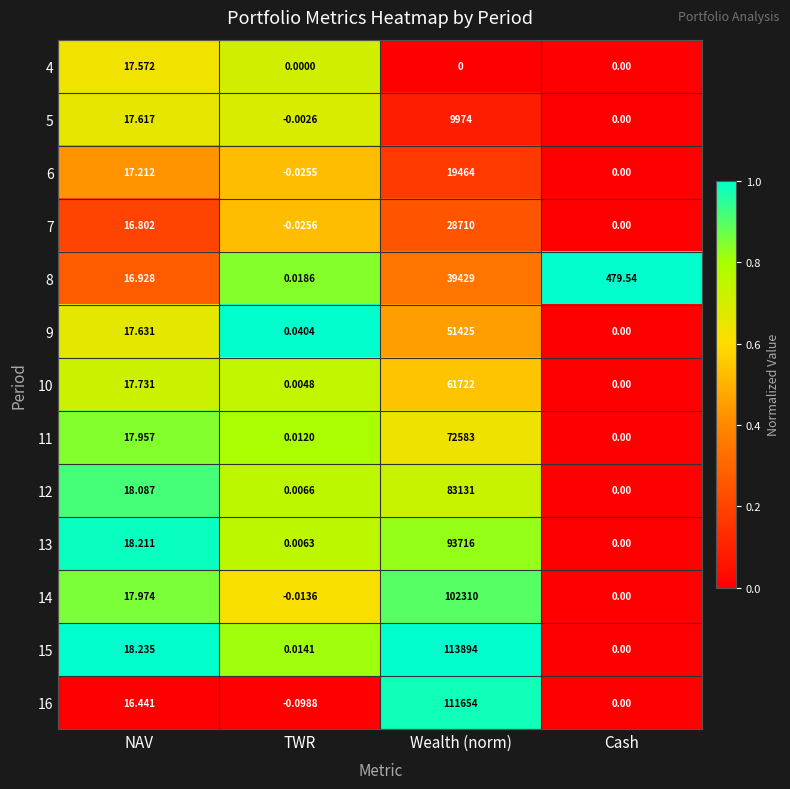

Between Wealth (norm) and Cash, which series saw the biggest shift?

15